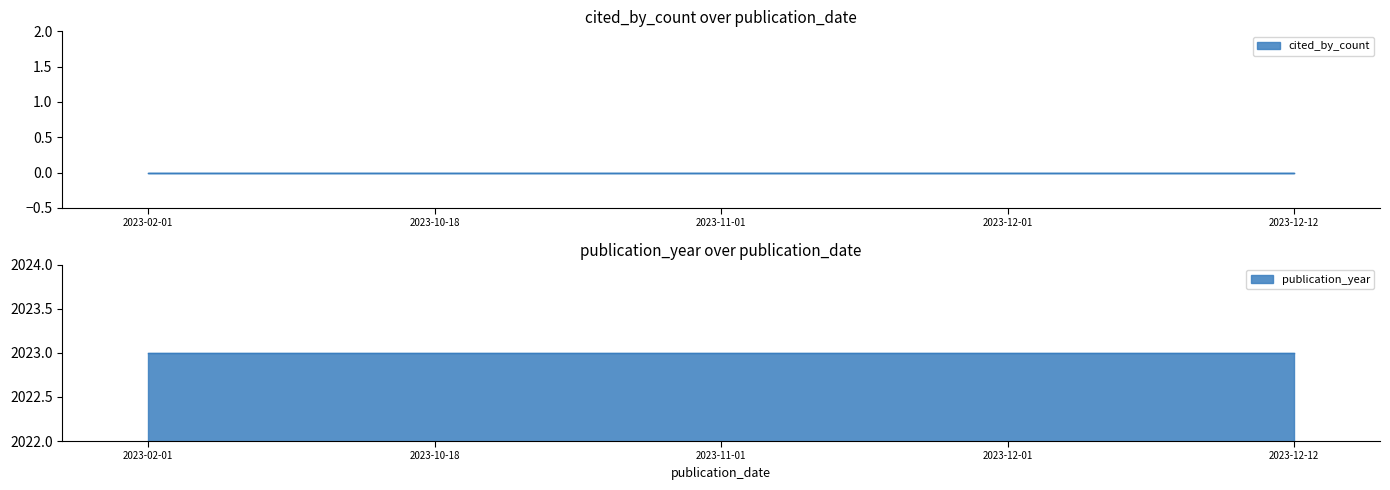

Which series has the widest spread of values?

cited_by_count